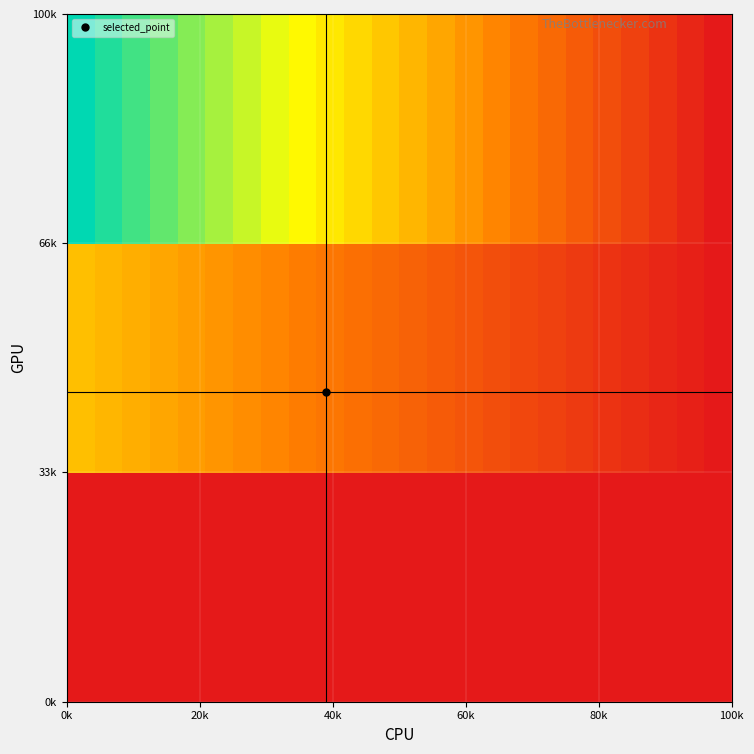

How many series are shown in this chart?

3